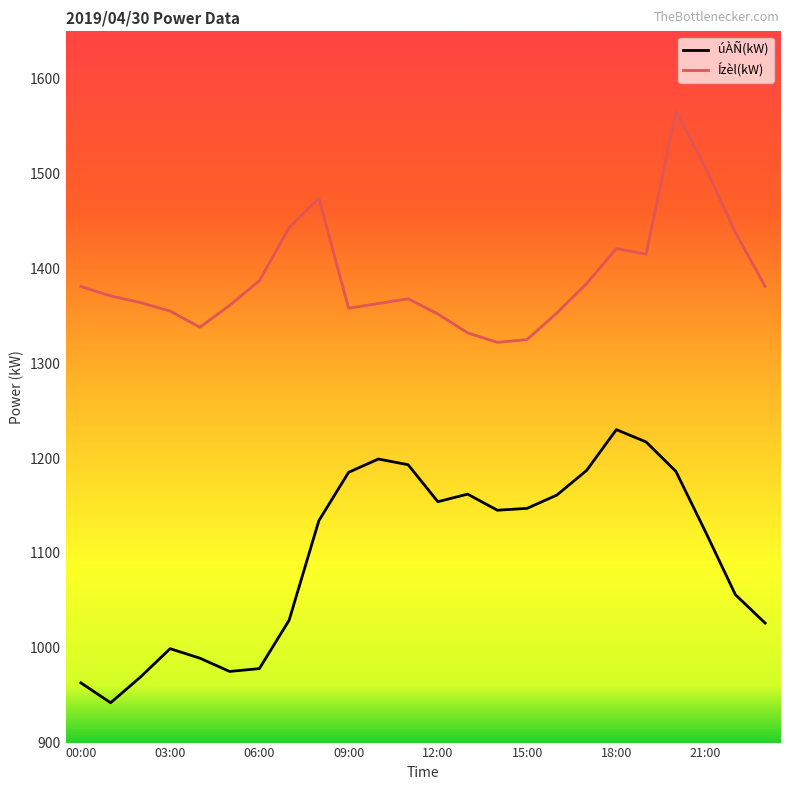

What is the smallest value displayed?

942